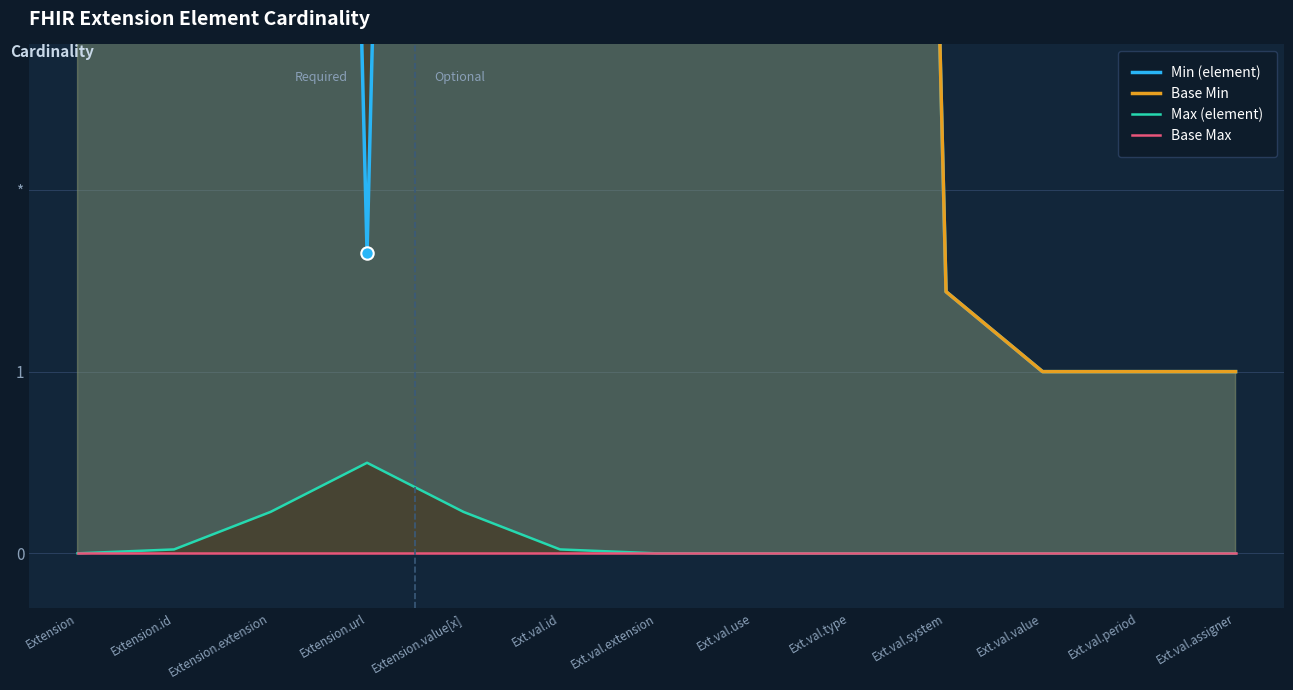

At which category is the sum across all series the highest?

Extension